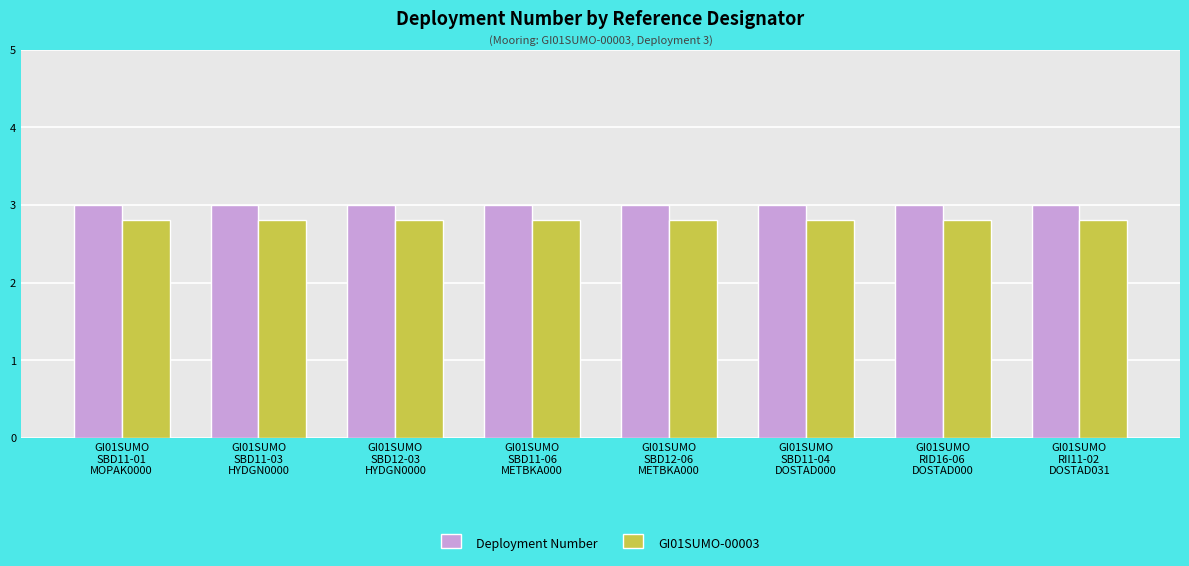

At how many categories does at least one series exceed 2?

8